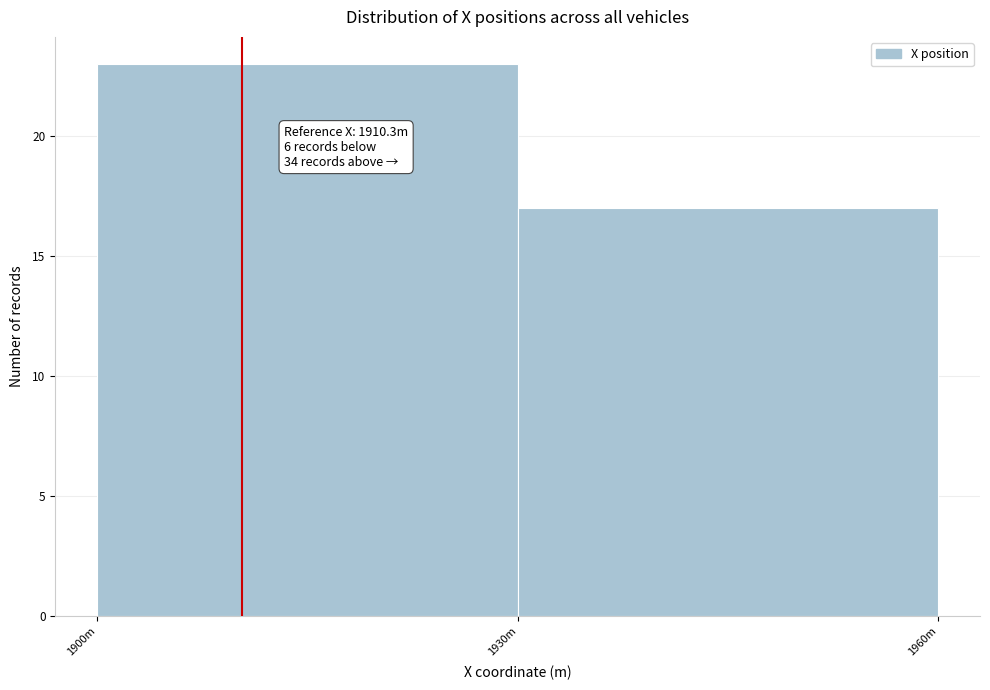

Reading left to right, what are all the values shown in this chart?

23	17